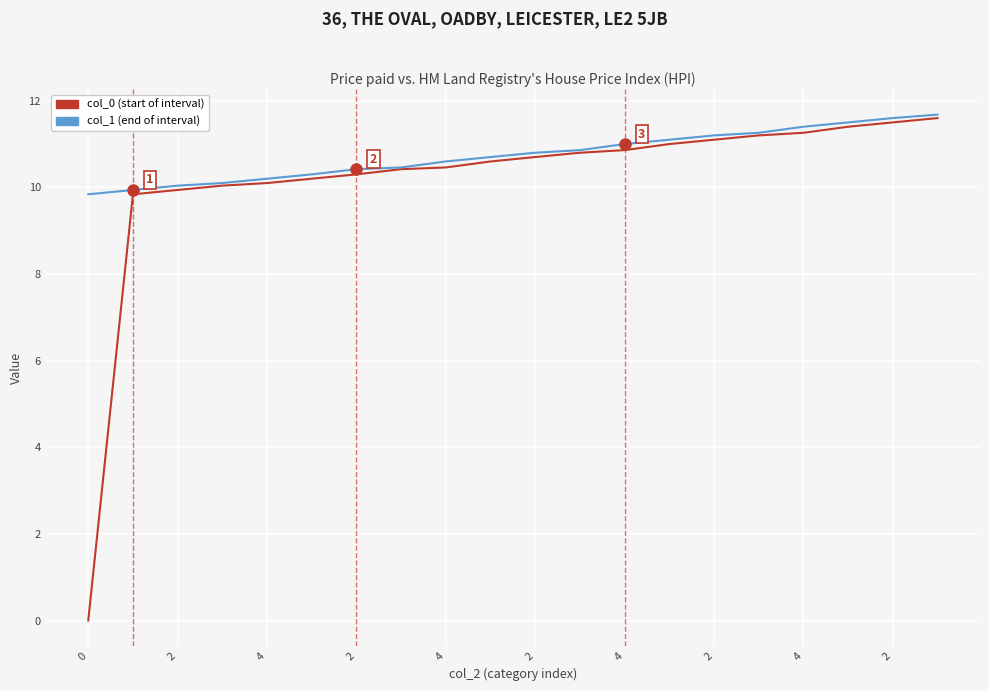

Rank the series by their average value, from lowest to highest.

col_0 (start of interval), col_1 (end of interval)